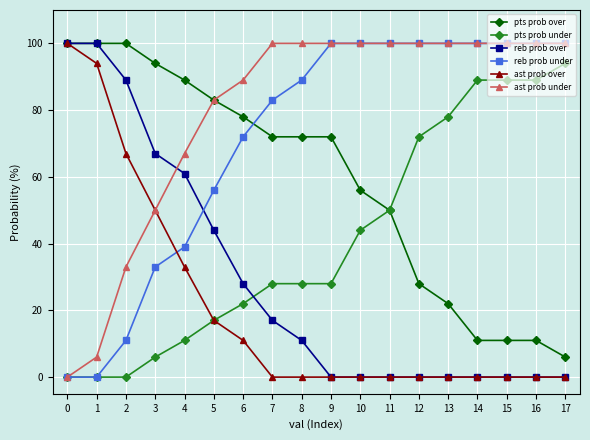

Between which two adjacent categories do reb prob under and pts prob over first intersect?

6 and 7